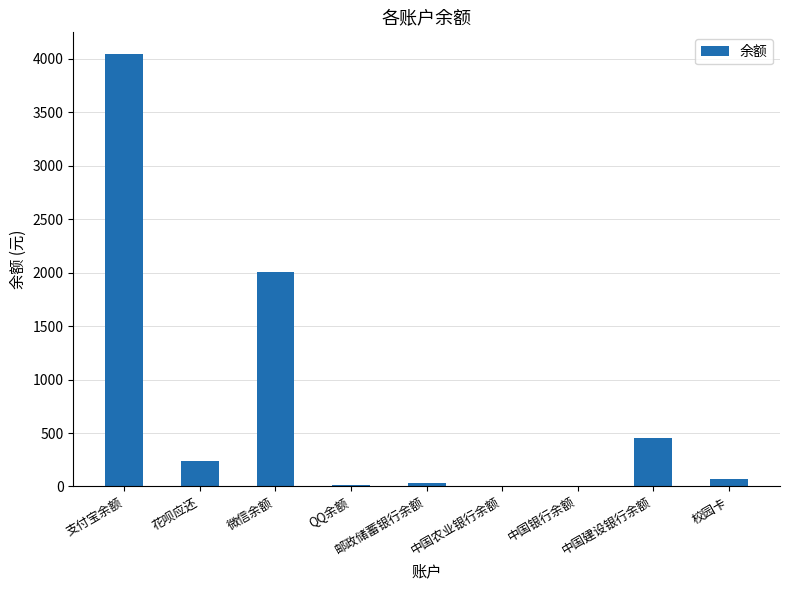

What value does the data have at 微信余额?

2003.8